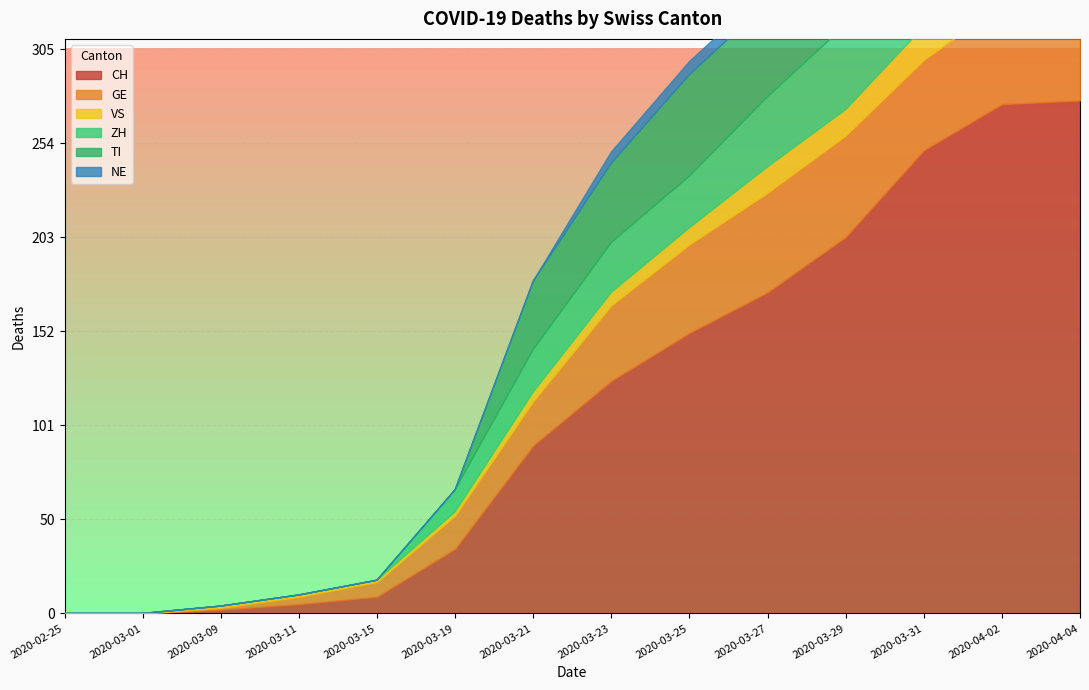

Where is TI nearest to the value 36?

2020-03-21